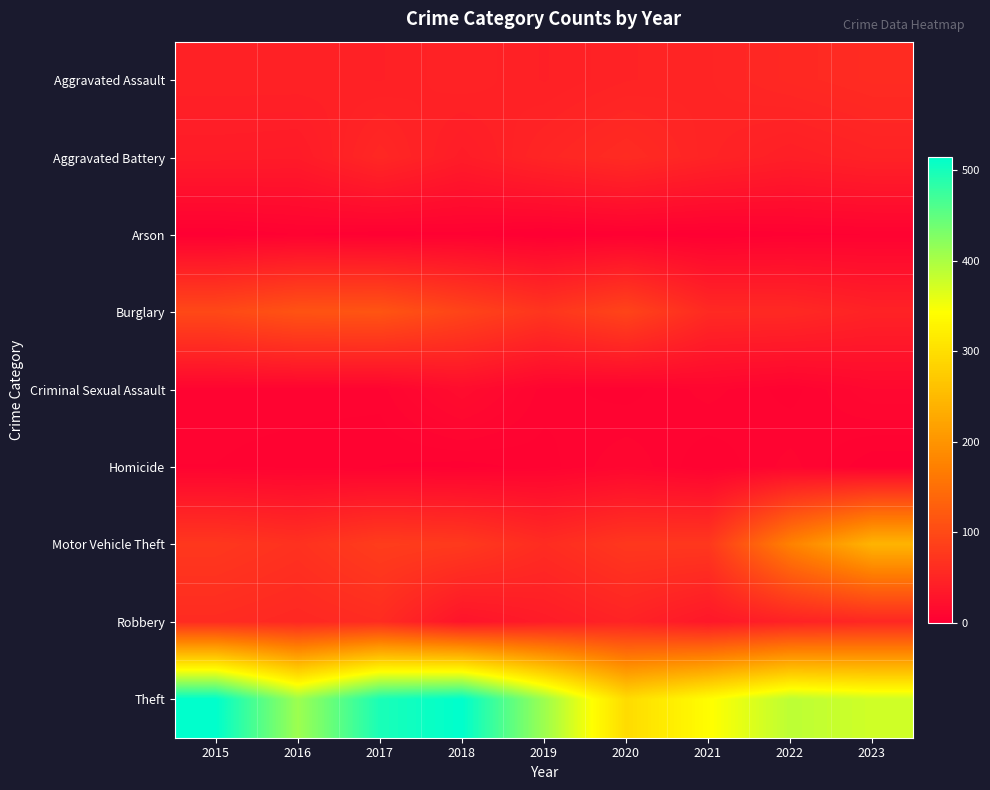

Which series changed the most between 2017 and 2018?

Robbery